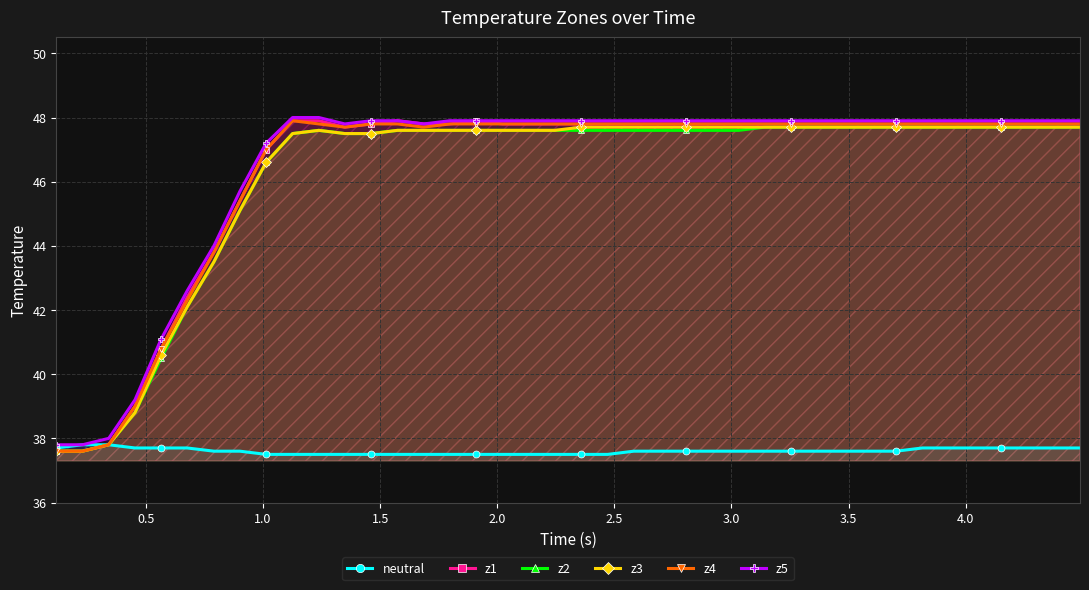

How many distinct data groups are displayed?

6